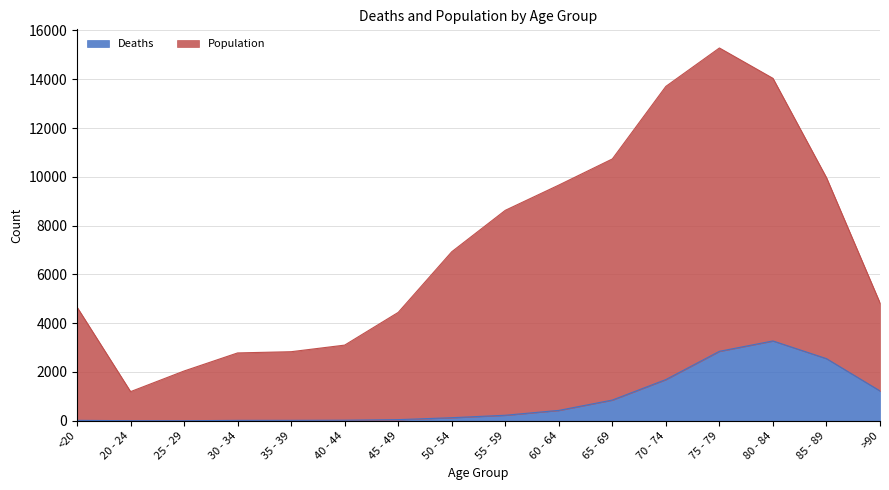

What are all the series names shown in the legend?

Deaths, Population